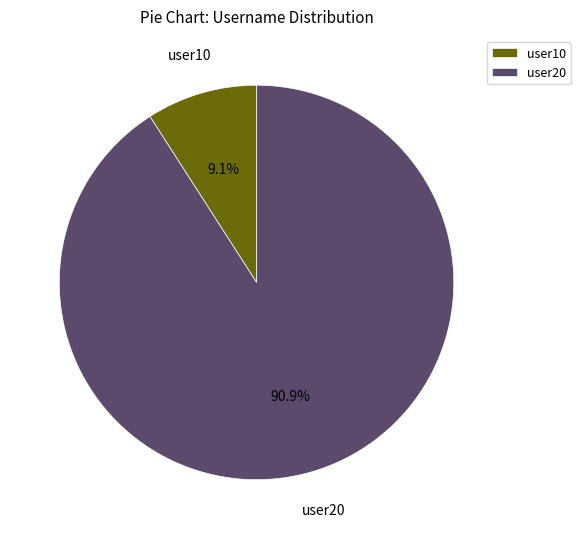

Which slice is the largest?

user20